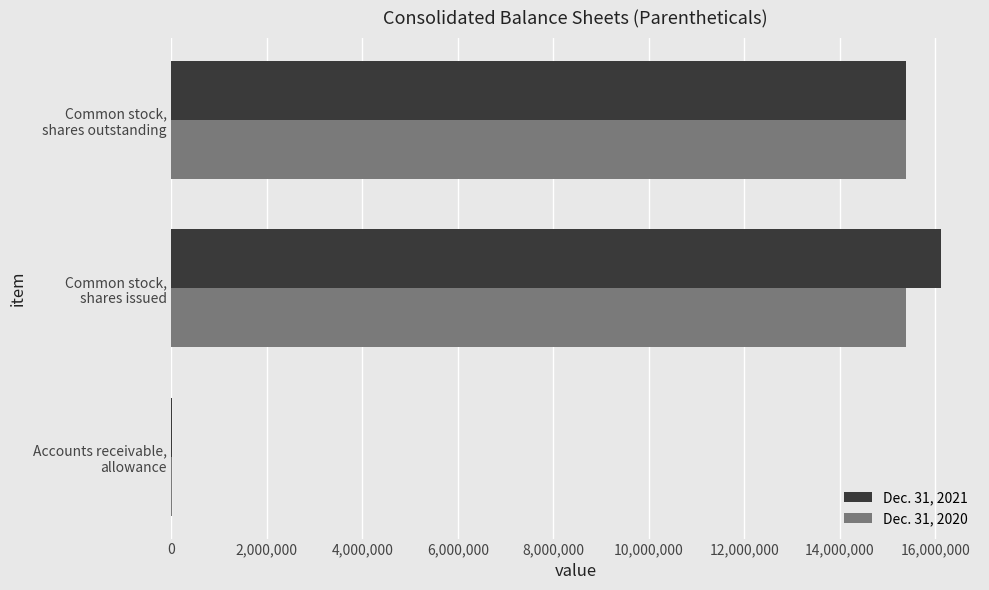

What is the greatest value displayed?

16127505